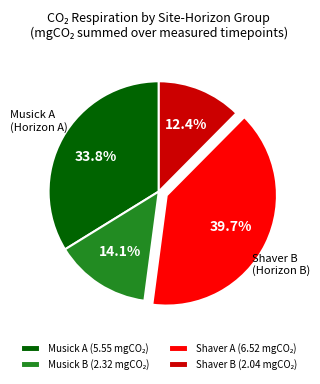

Does any single category account for the majority?

No